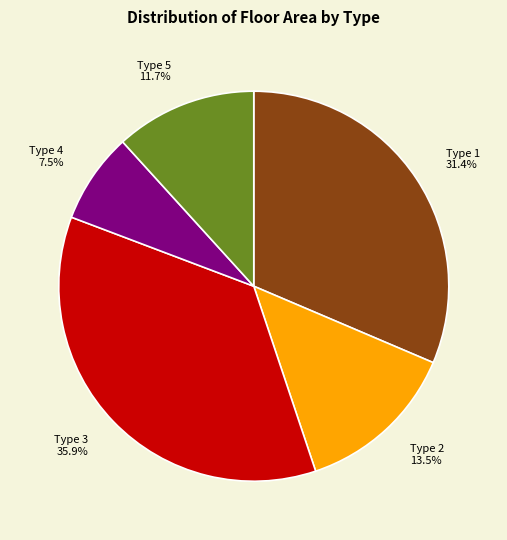

What is the largest slice in the pie chart?

Type 3